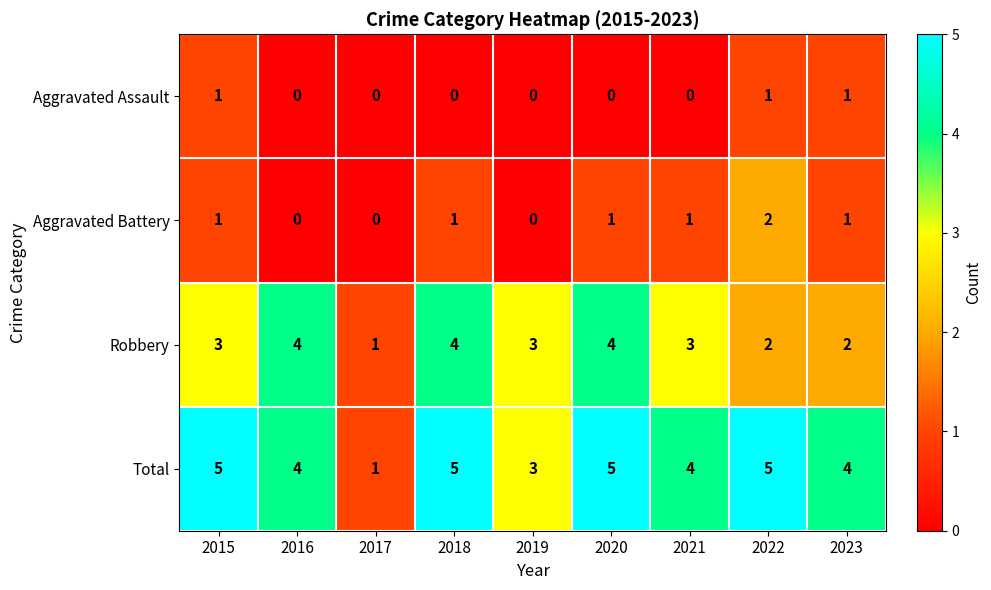

Where does the Total series first go above 4?

2015